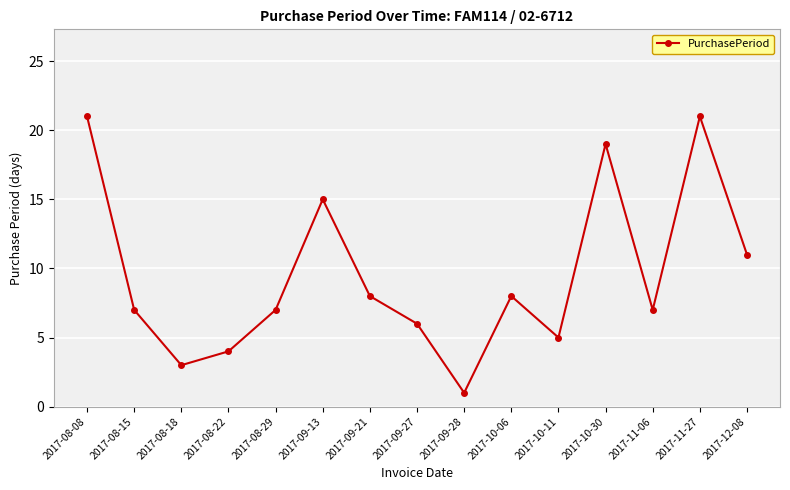

What is the difference between the values at 2017-08-15 and 2017-10-30?

12